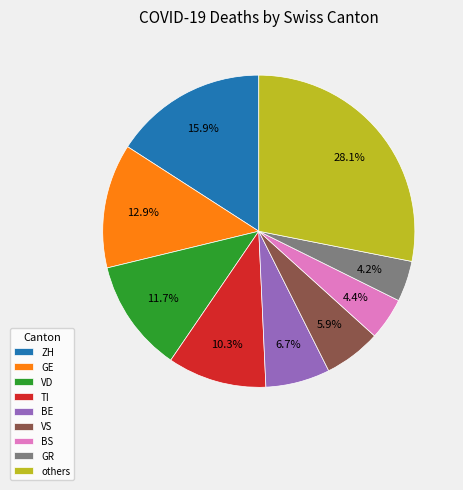

How many slices are in this pie chart?

9